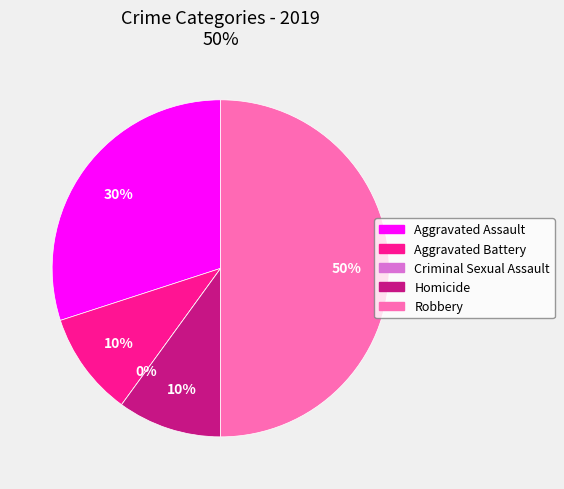

The Criminal Sexual Assault slice represents 13% of the pie. True or false?

False